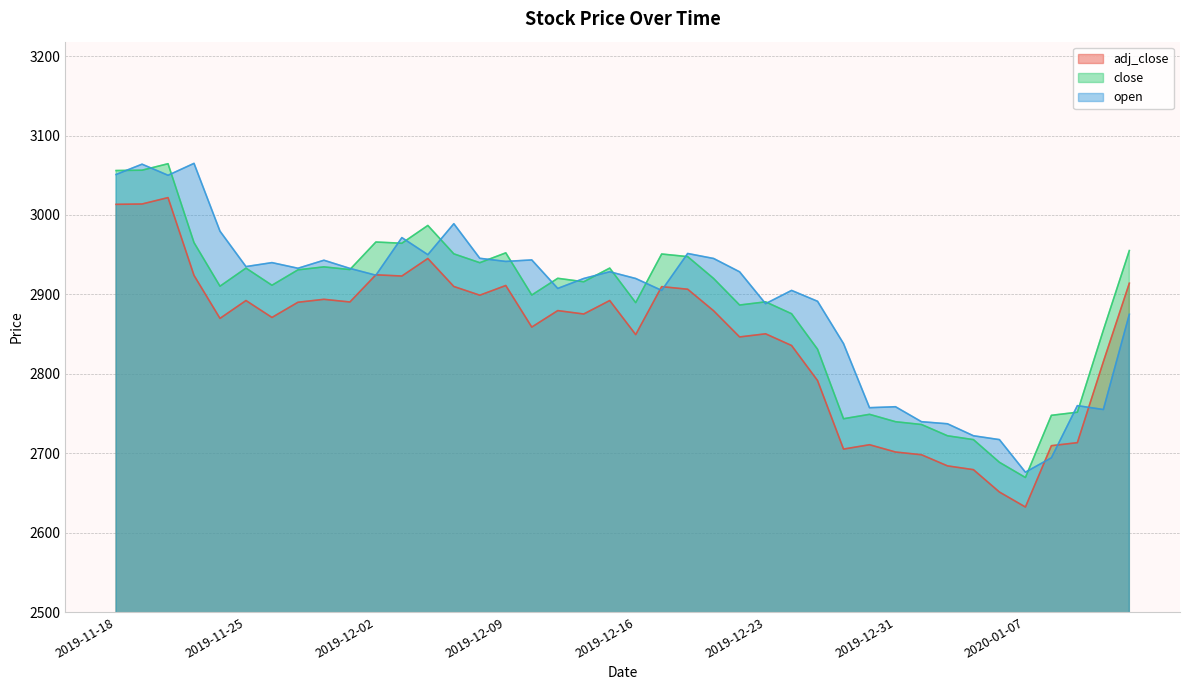

Rank the series by their maximum value, from lowest to highest.

adj_close, close, open